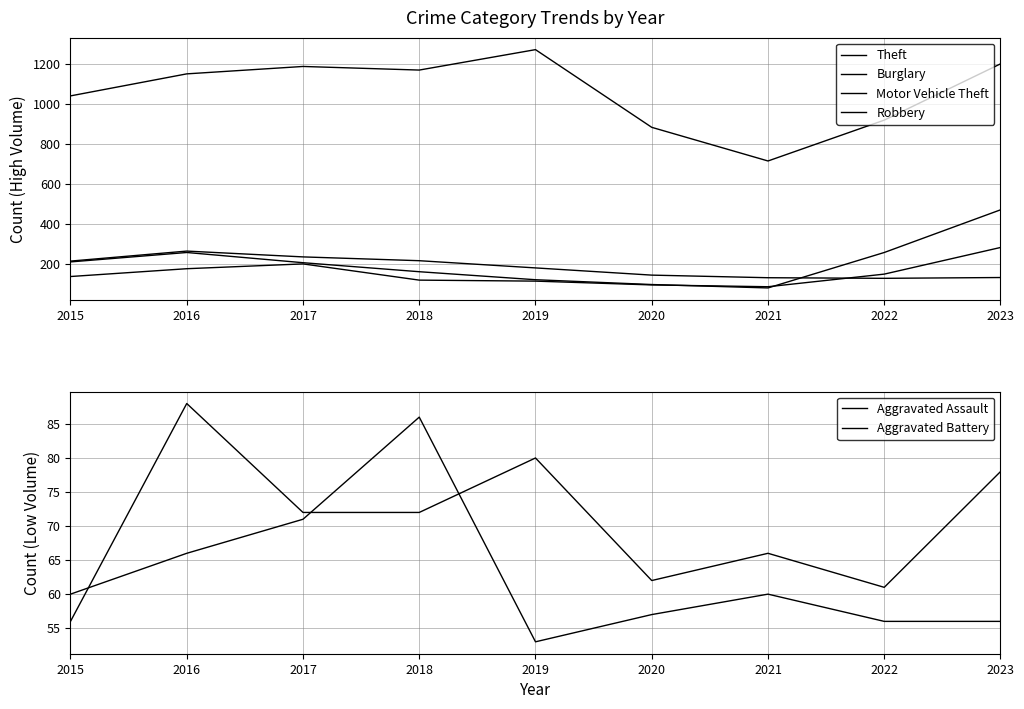

Which series has the largest range (max minus min)?

Theft